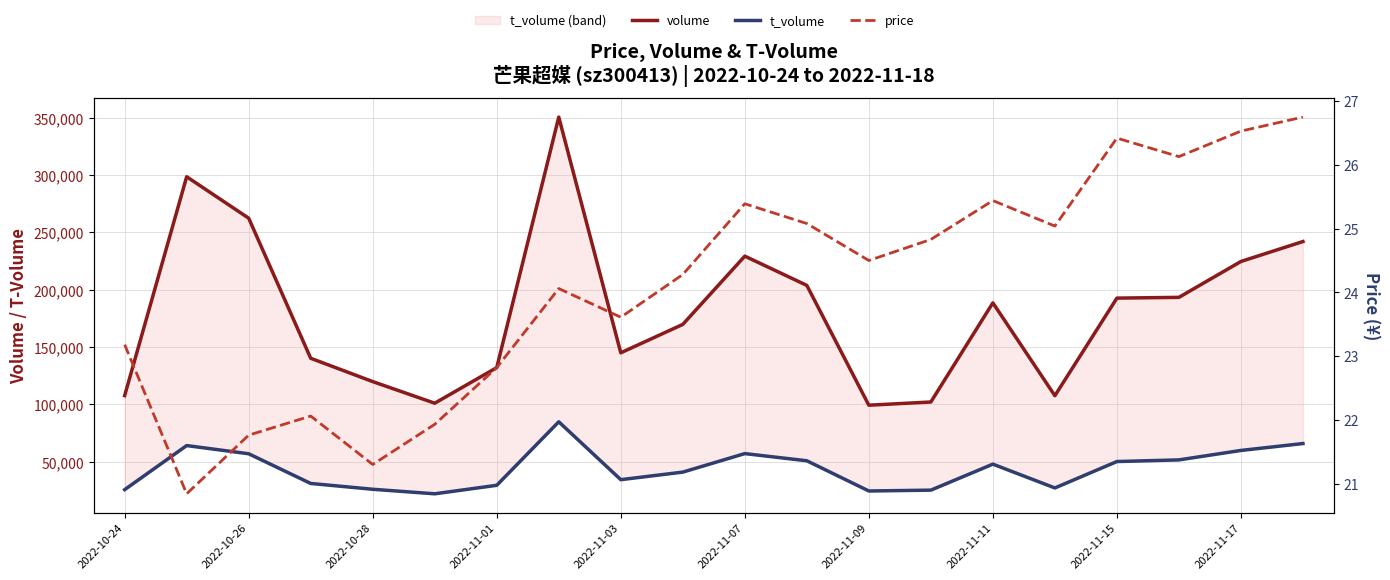

True or false: t_volume and volume intersect in this chart.

False